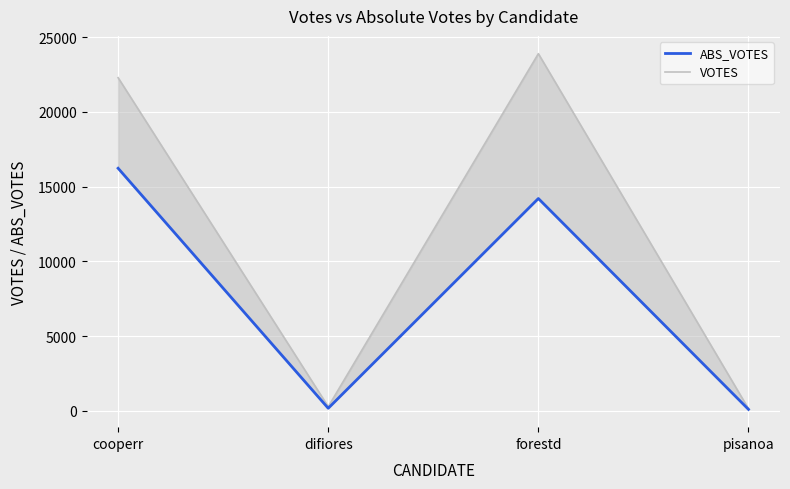

At which label does ABS_VOTES first exceed 14202?

cooperr